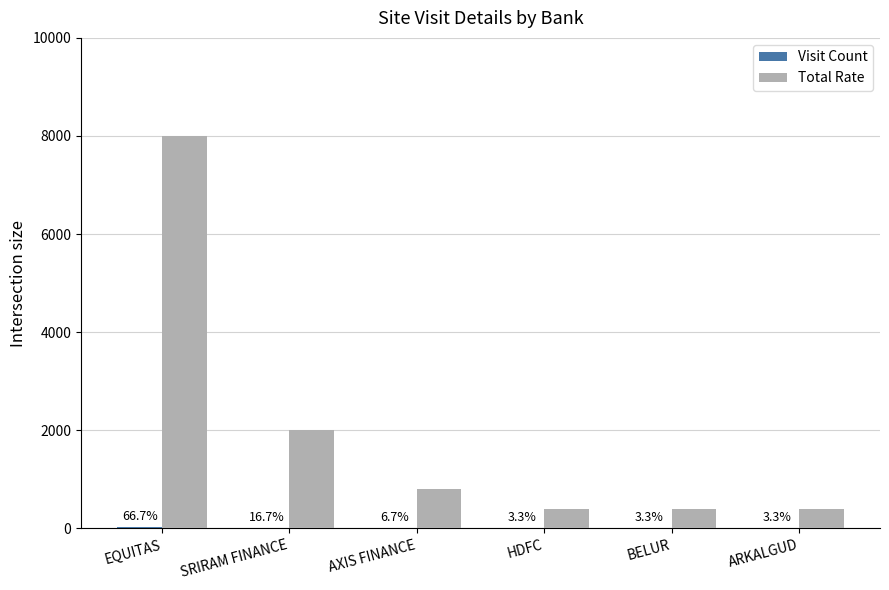

What is the label of the 4th bar from the right?

AXIS FINANCE